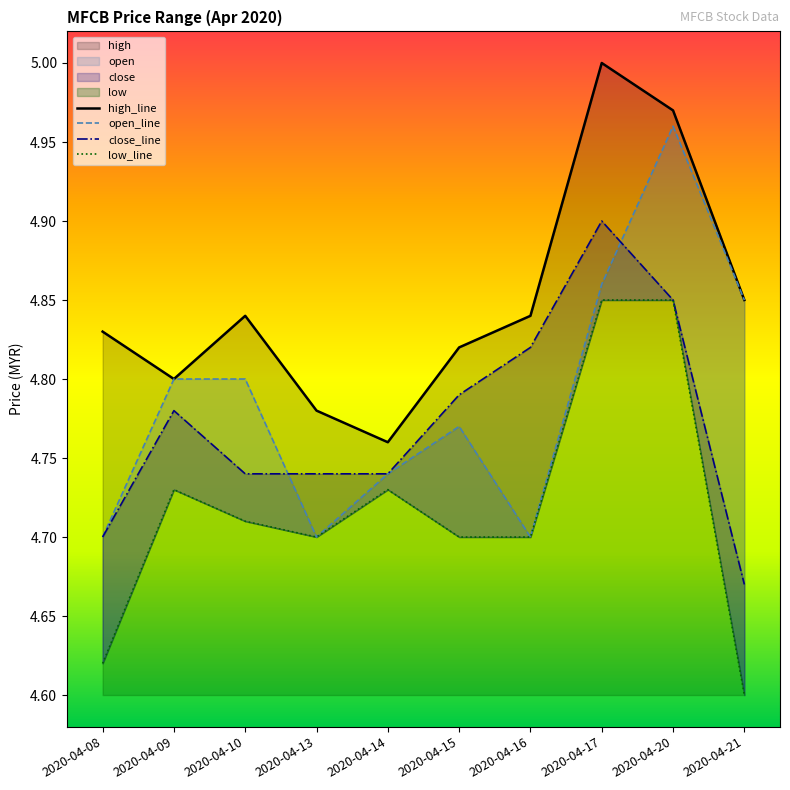

What is the average value of the high_line series?

4.8